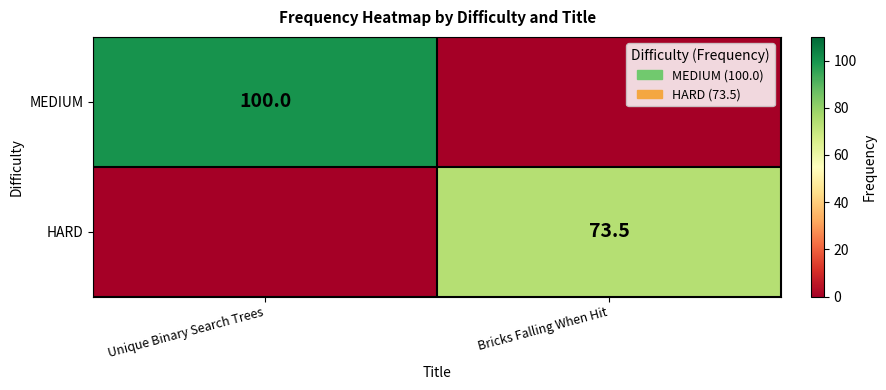

The MEDIUM series shows 135.8 at Unique Binary Search Trees. True or false?

False